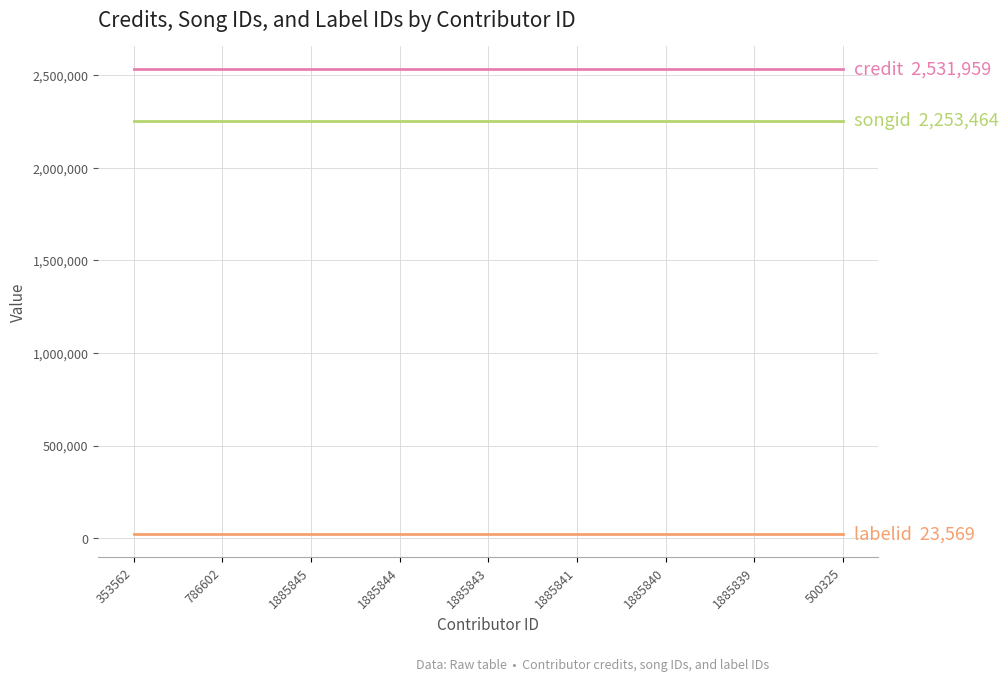

What is the greatest value displayed?

2531959